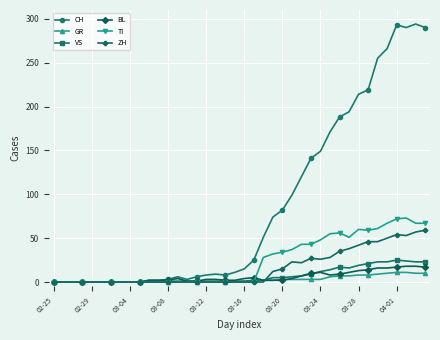

What is the difference between the second highest and second lowest values in the ZH series?

57